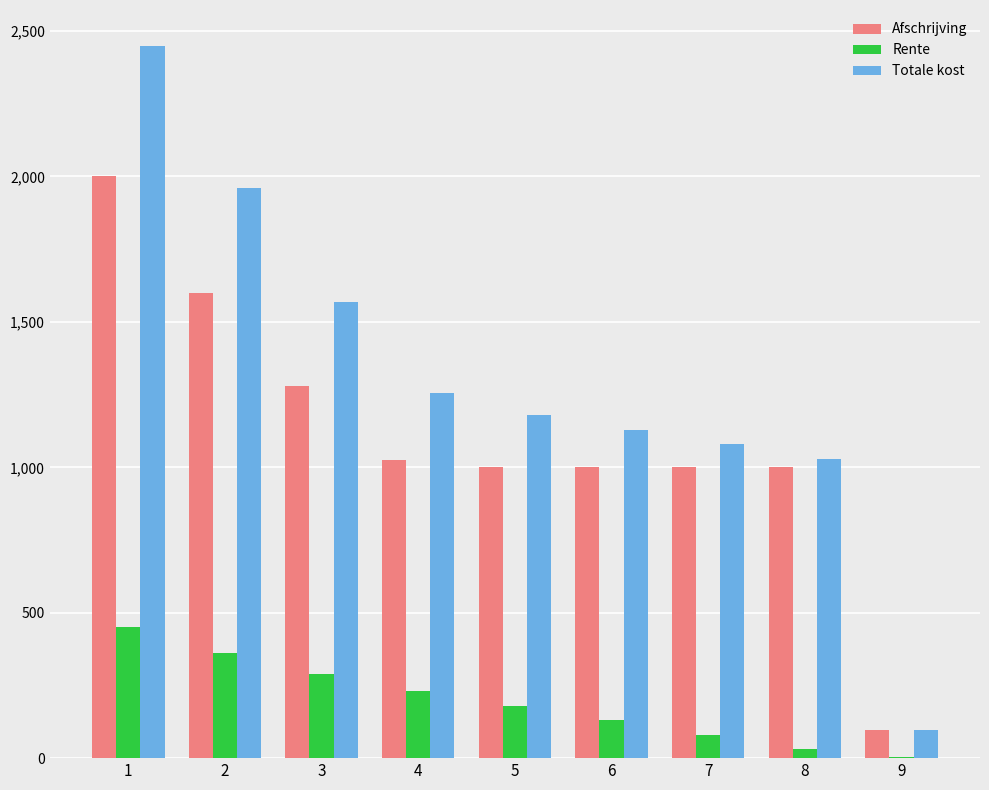

What is the total value across all series at 6?

2259.6